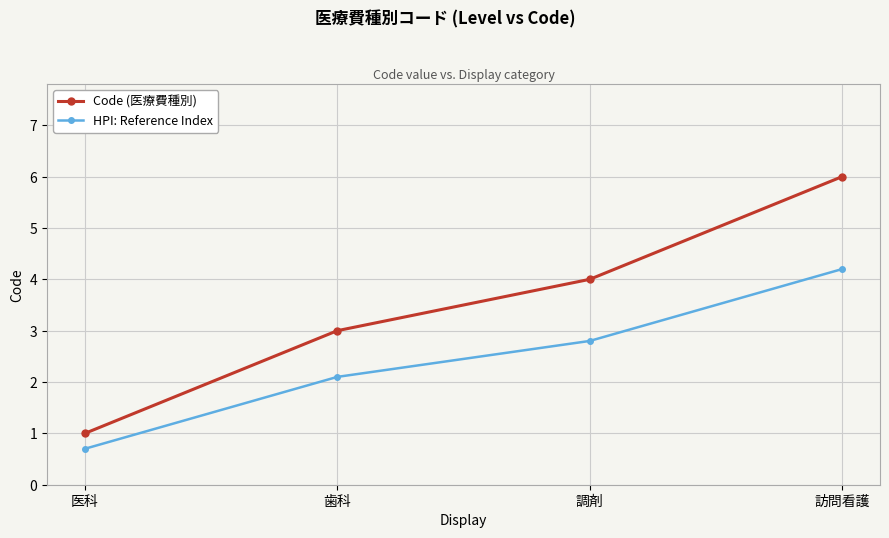

List the series in order of their overall mean, highest first.

Code (医療費種別), HPI: Reference Index